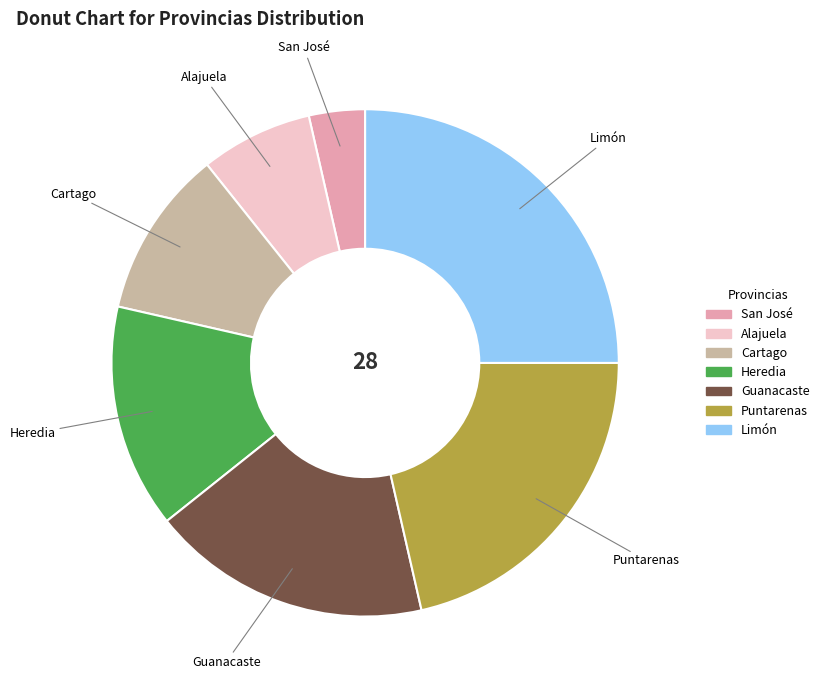

Is there a majority slice in this chart?

No